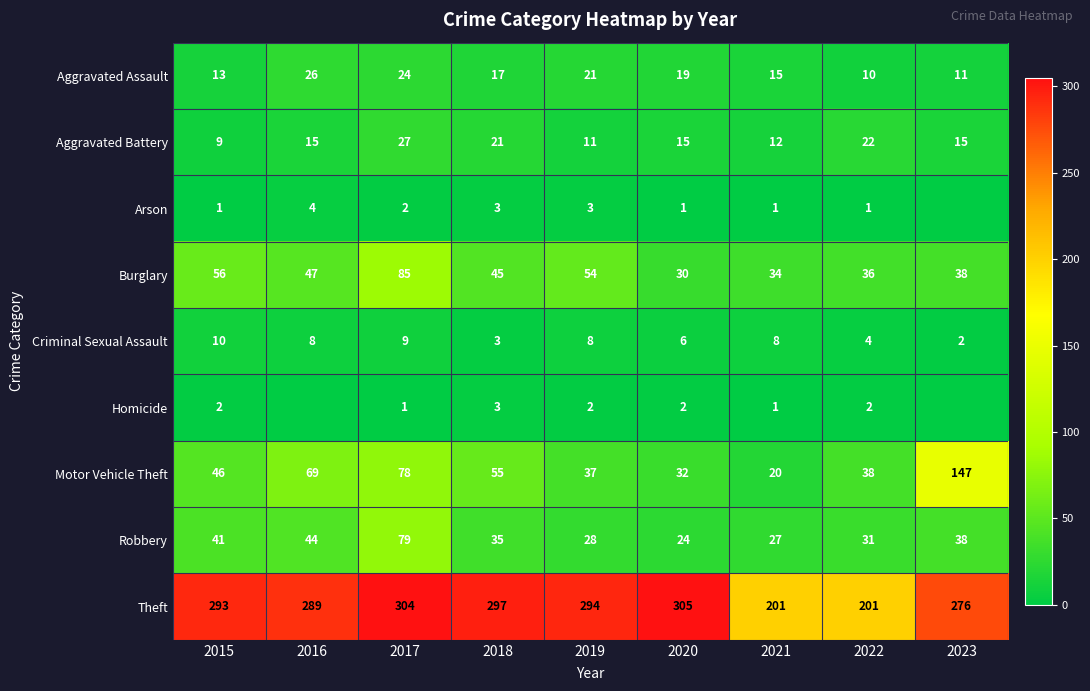

How many distinct data groups are displayed?

9